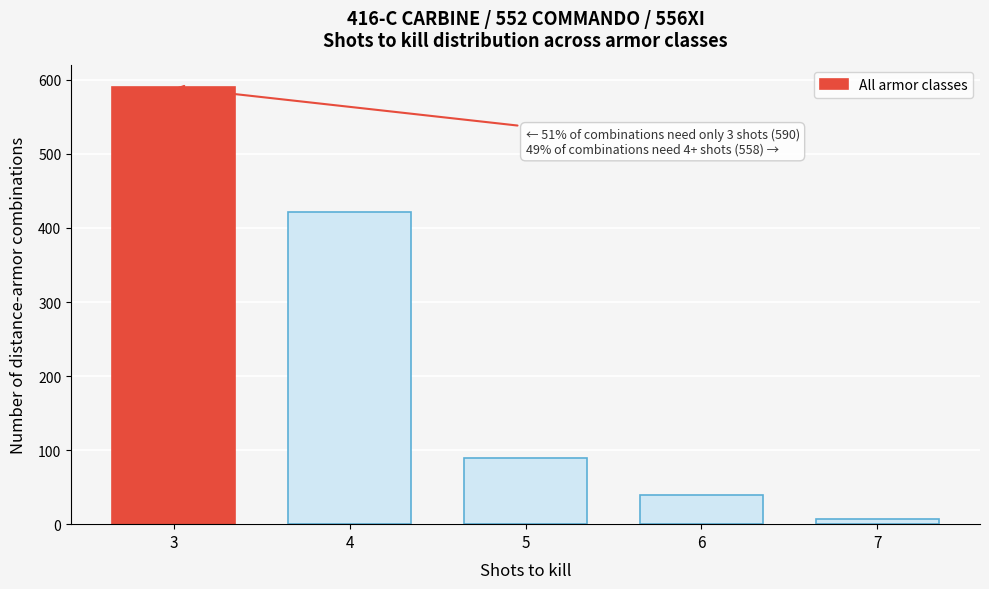

Reading right to left, extract all data points from this chart.

7=7	6=39	5=90	4=422	3=590